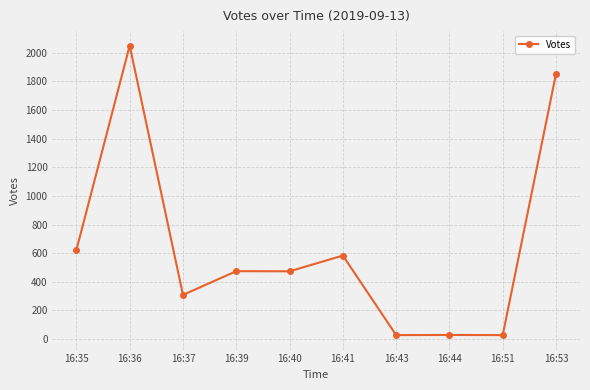

Count the number of data series in this chart.

1